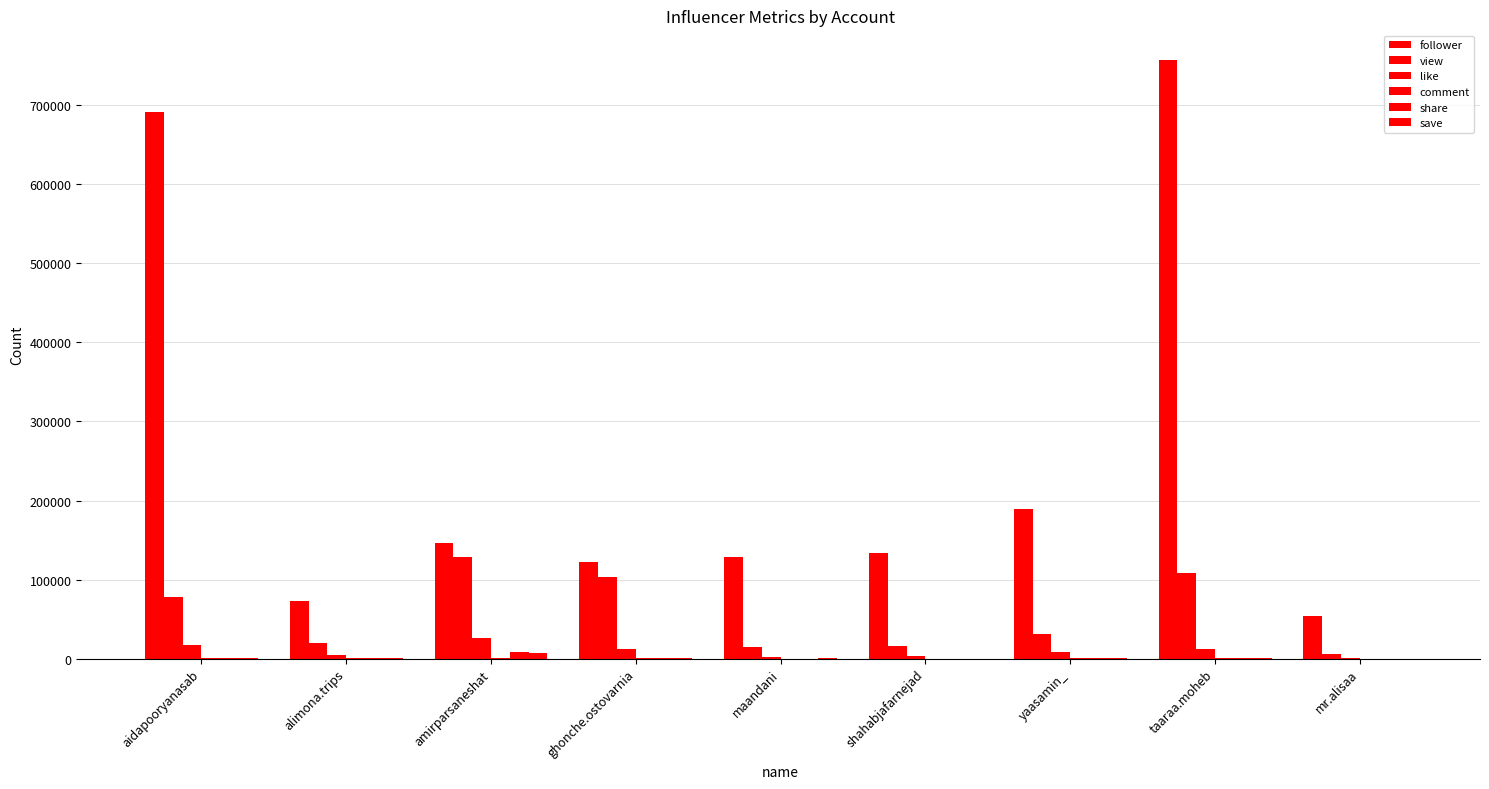

Which series has the widest spread of values?

follower